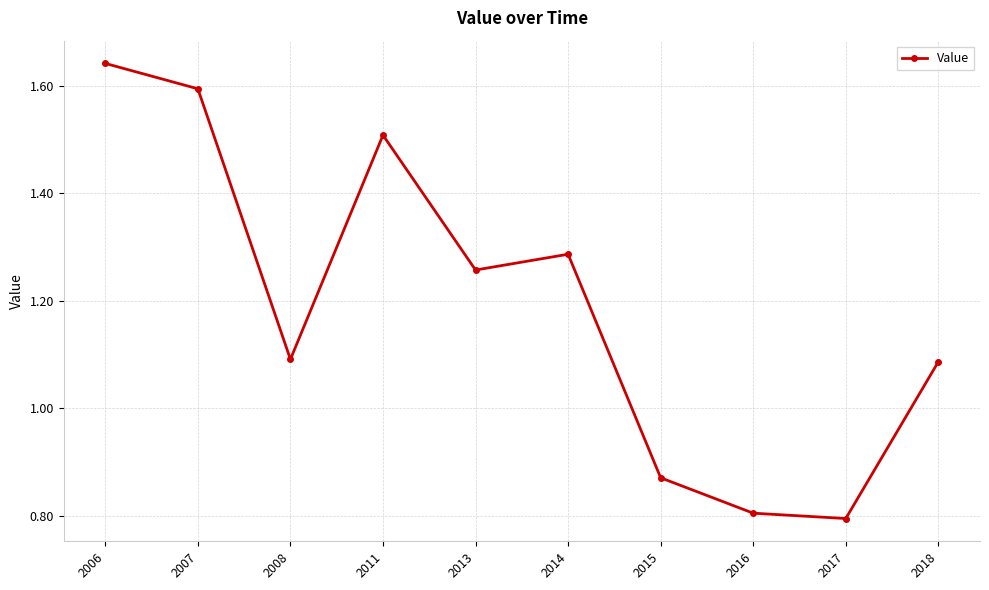

What is the change in value from 2014 to 2016?

-0.5